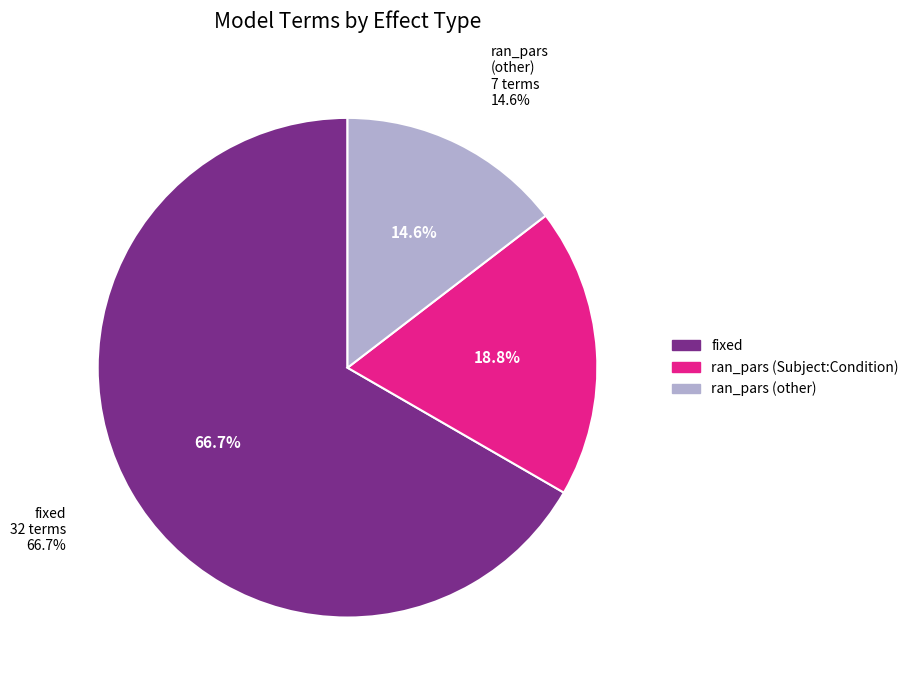

To the nearest percent, what is the difference between the fixed and ran_pars (Subject:Condition) slice percentages?

48%